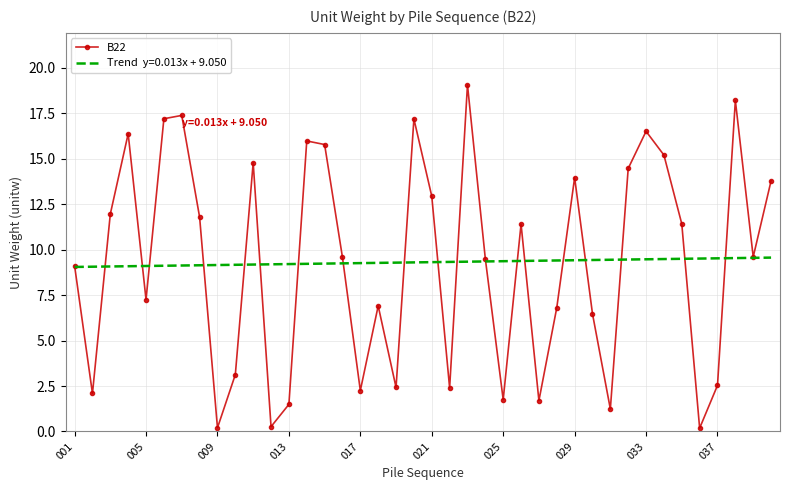

What is the maximum value shown in the chart?

19.1